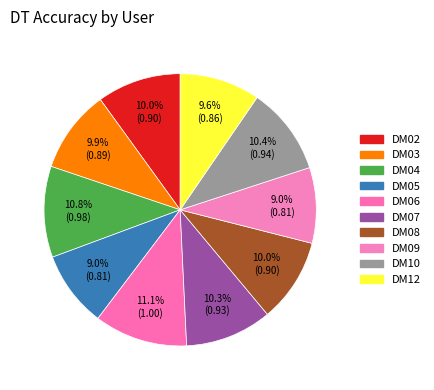

To the nearest percent, what is the combined percentage of DM08 and DM06?

21%